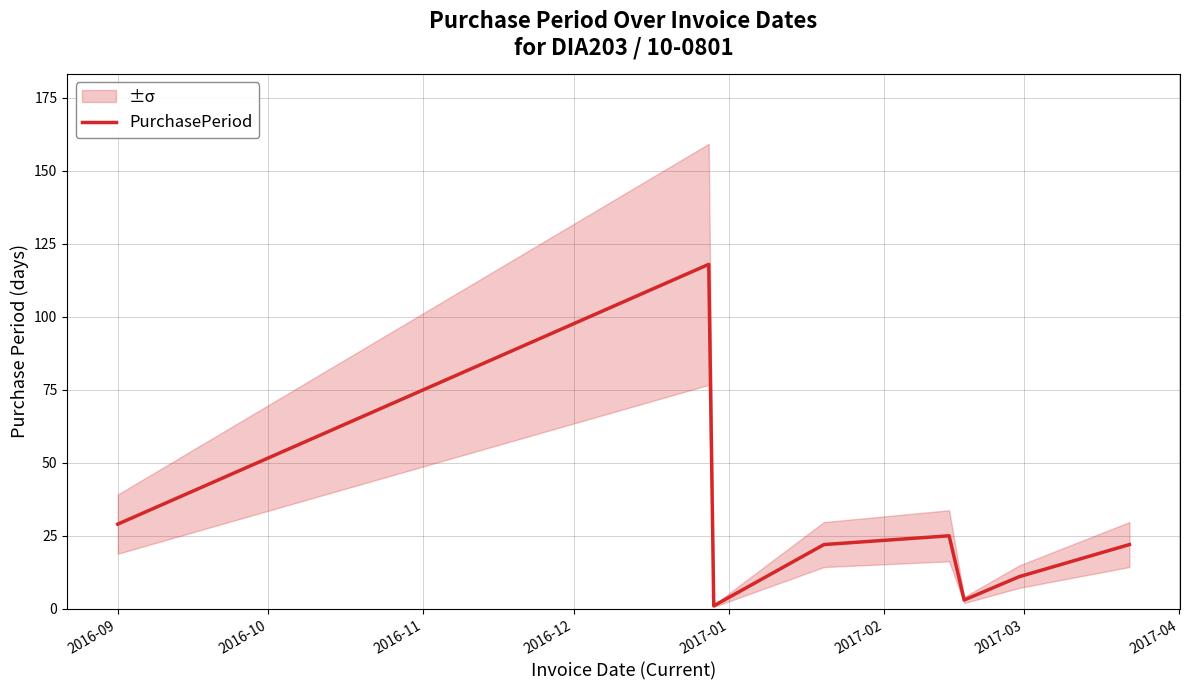

What is the highest value of the PurchasePeriod series?

118